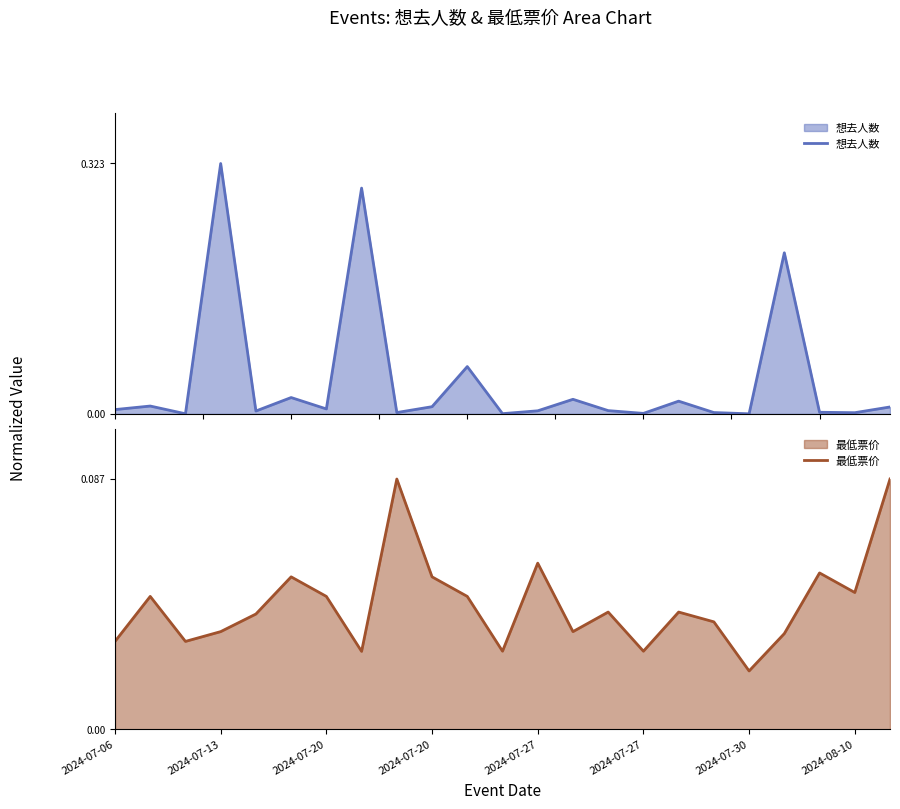

Which series has the widest spread of values?

想去人数